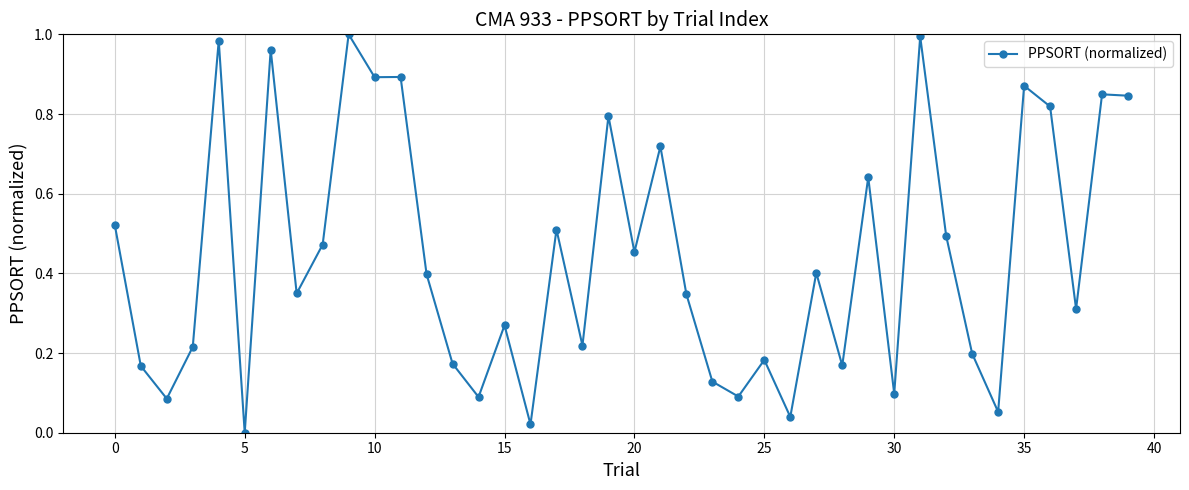

True or false: the data has more than 0 interior local peaks.

True